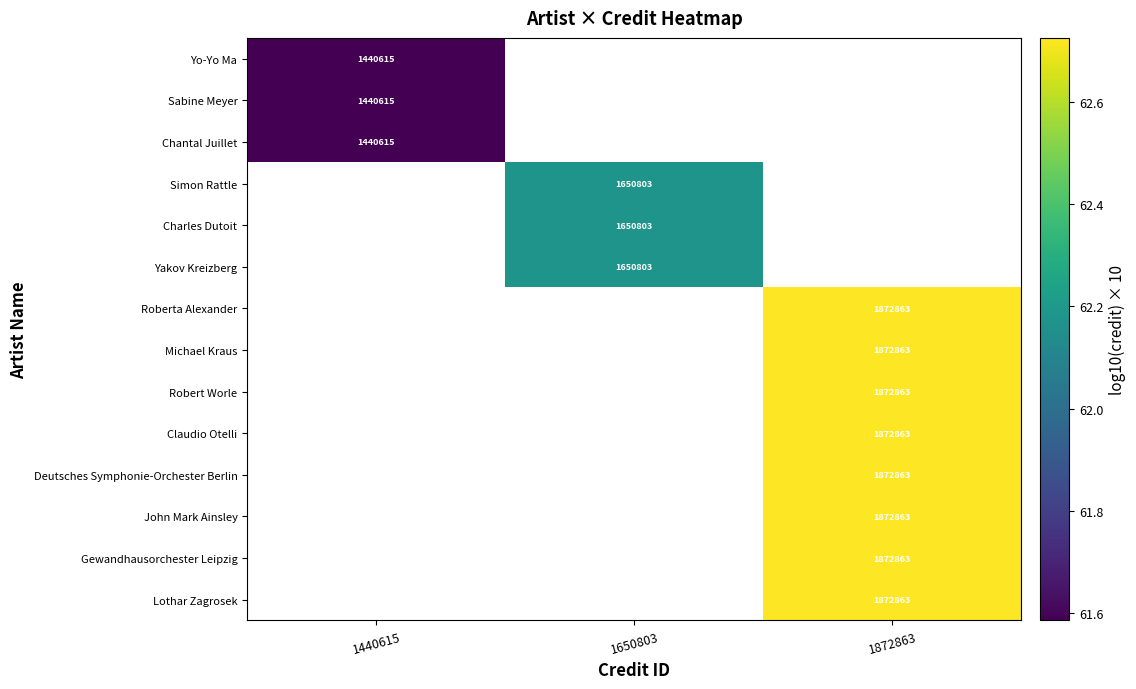

At how many categories does at least one series exceed 62?

2